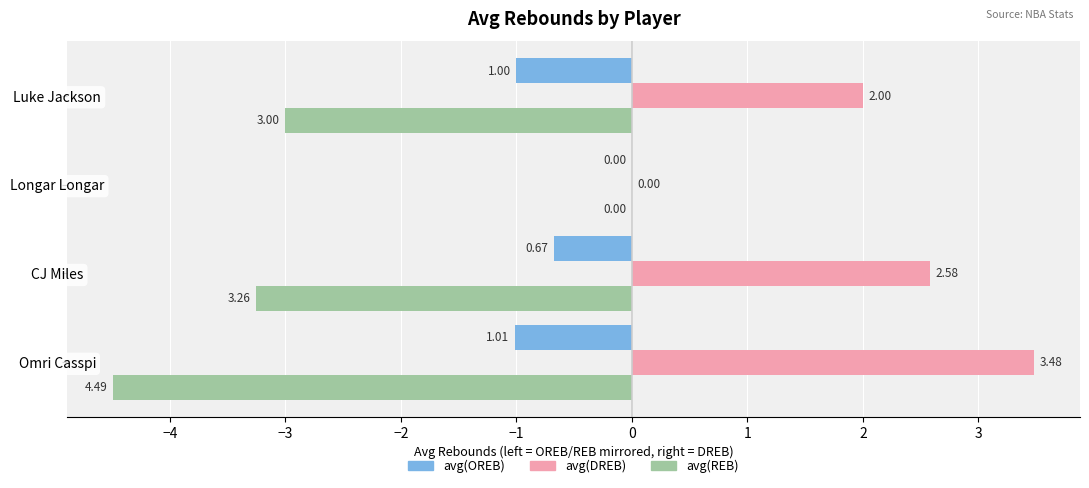

What is the total value across all series at Omri Casspi?

-2.0